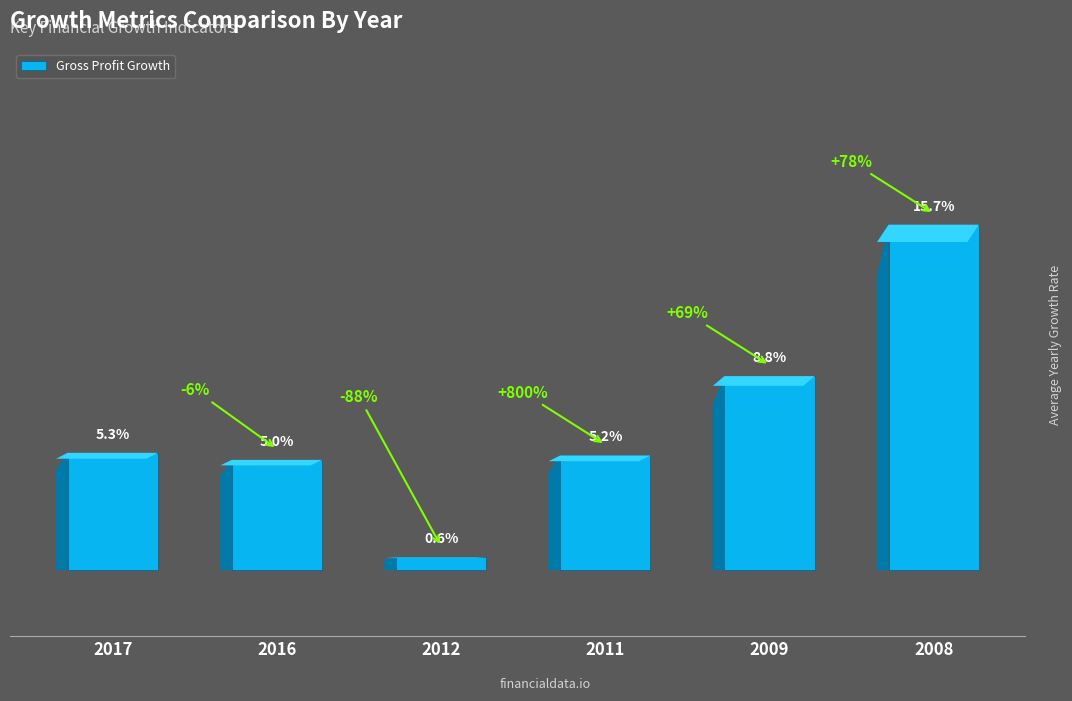

Does the chart contain any negative values?

No